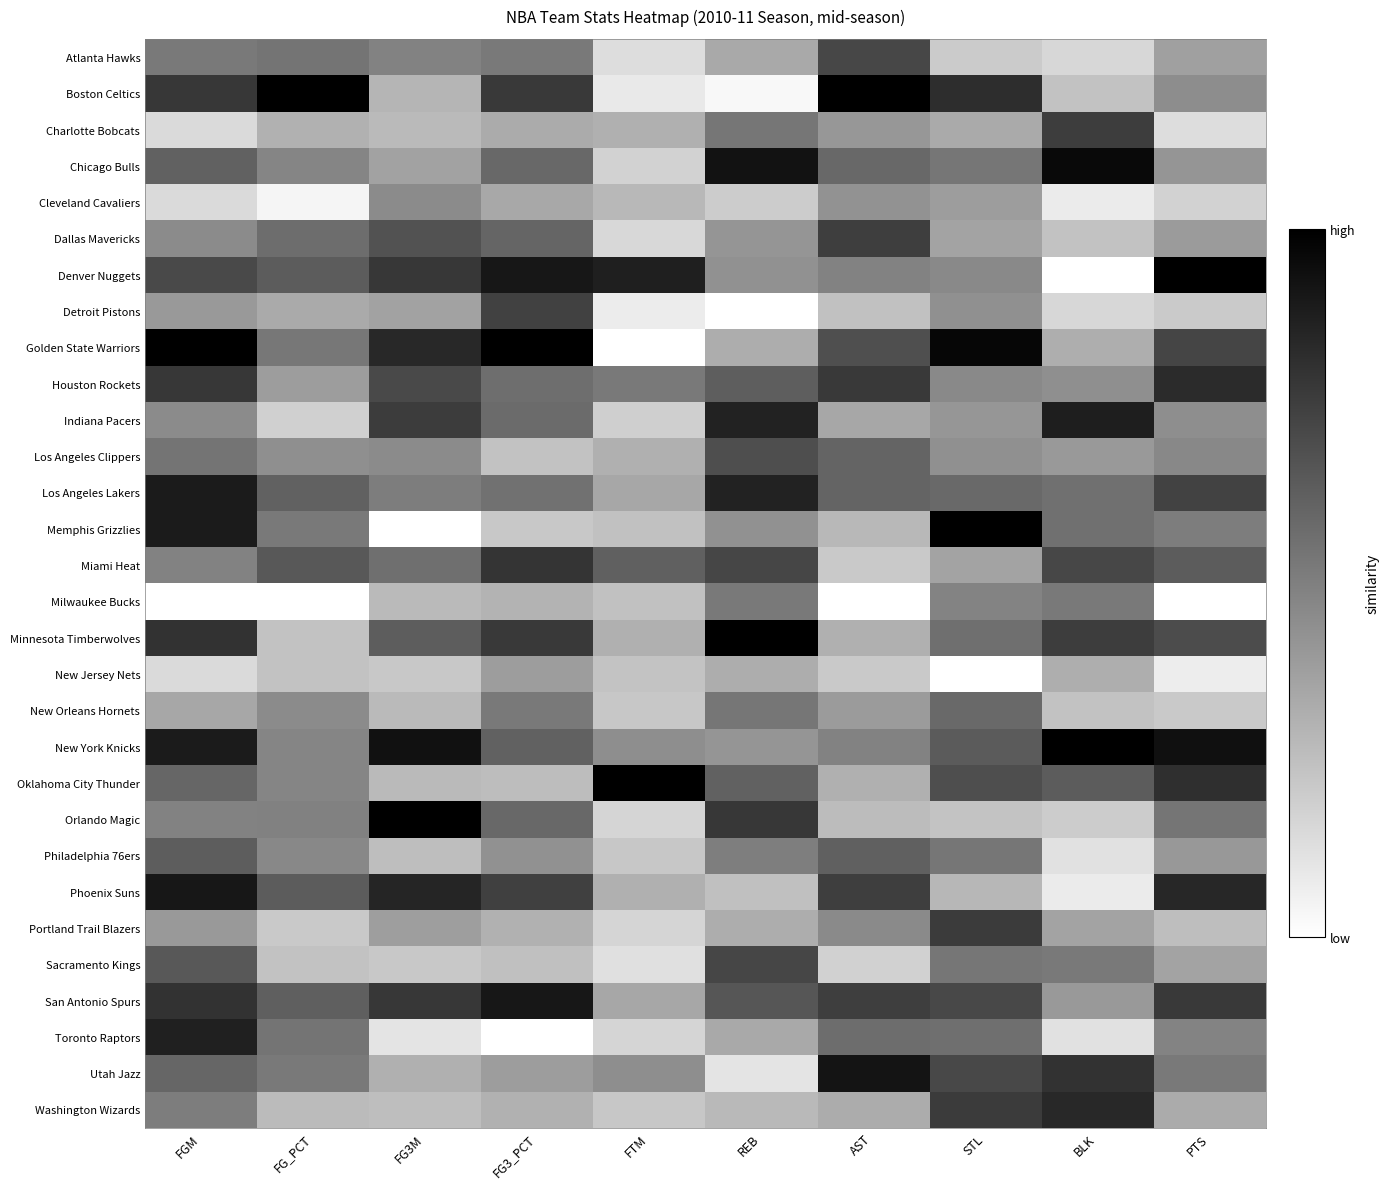

At which category is the sum across all series the highest?

FGM